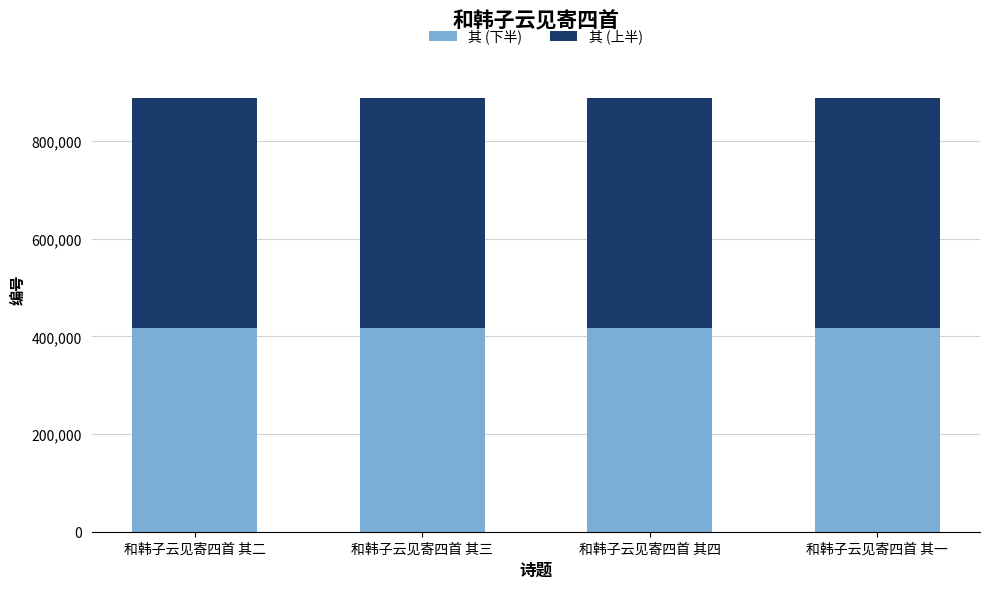

What is the total value across all series at 和韩子云见寄四首 其一?

889232.0